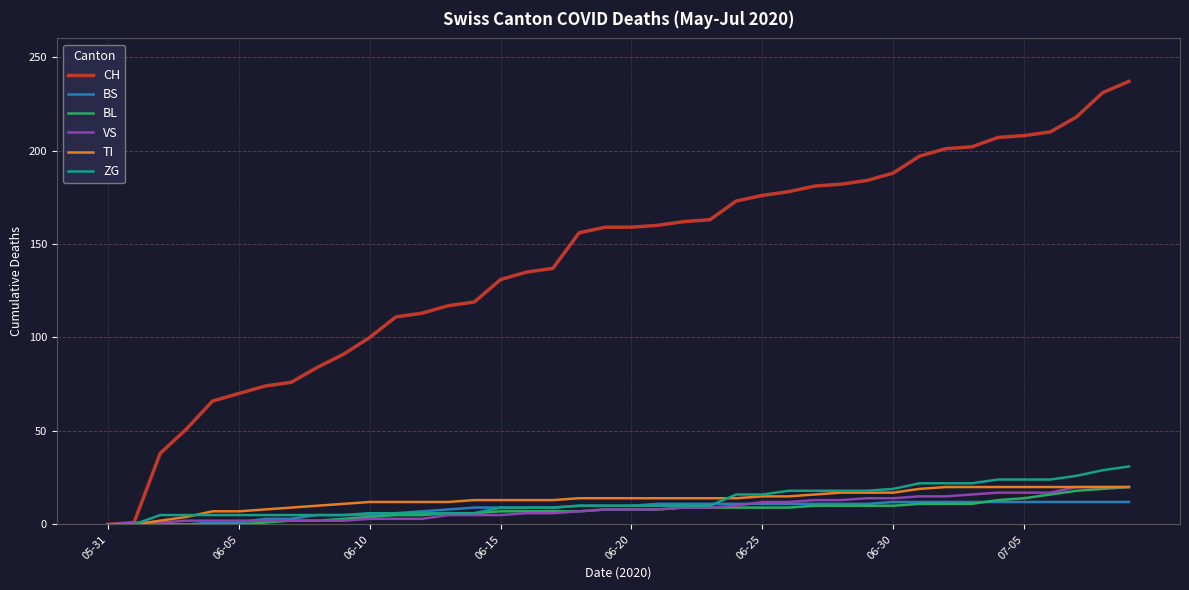

What is the average value of the CH series?

141